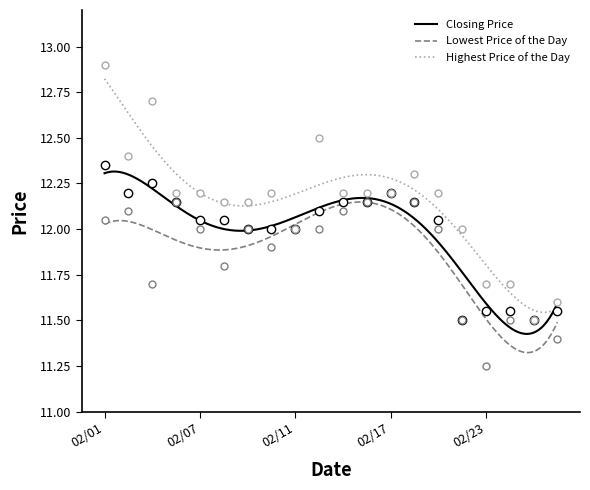

Which series changed the most between 20110218 and 20110221?

Lowest Price of the Day